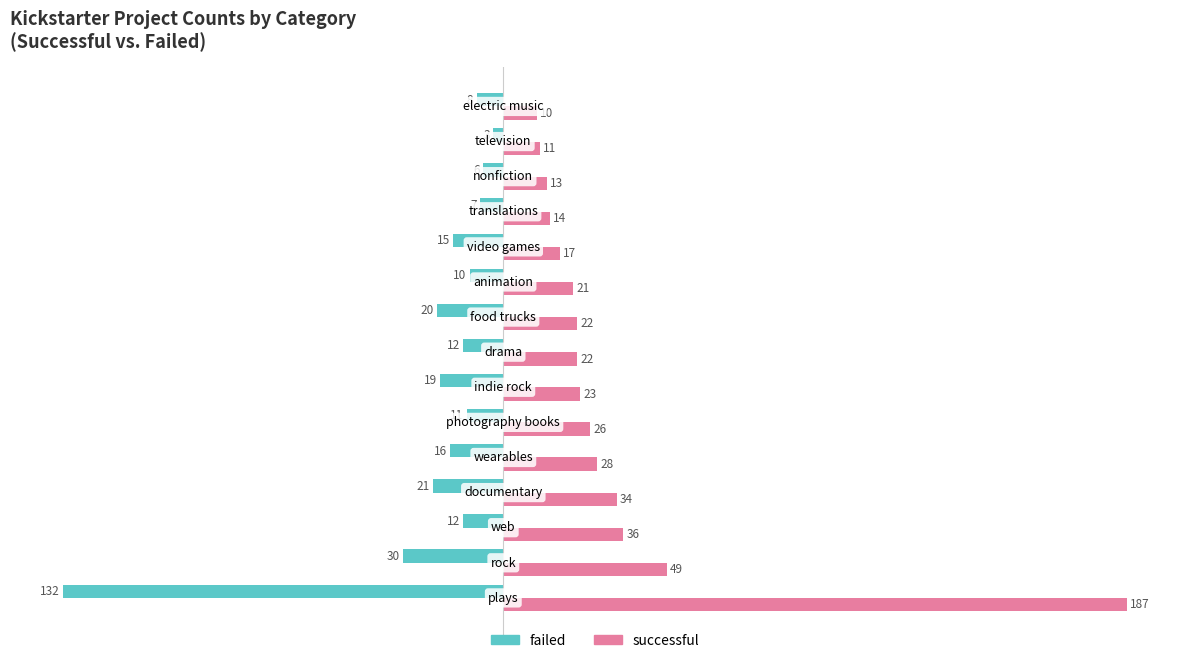

What is the difference between the maximum and second lowest values in the failed series?

27